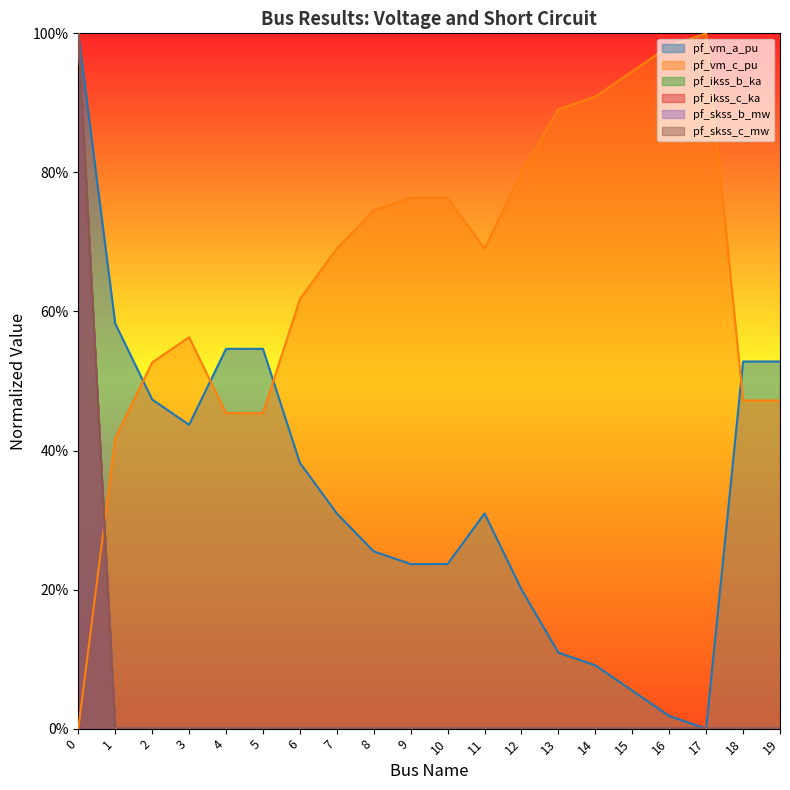

True or false: pf_ikss_b_ka and pf_ikss_c_ka intersect in this chart.

False